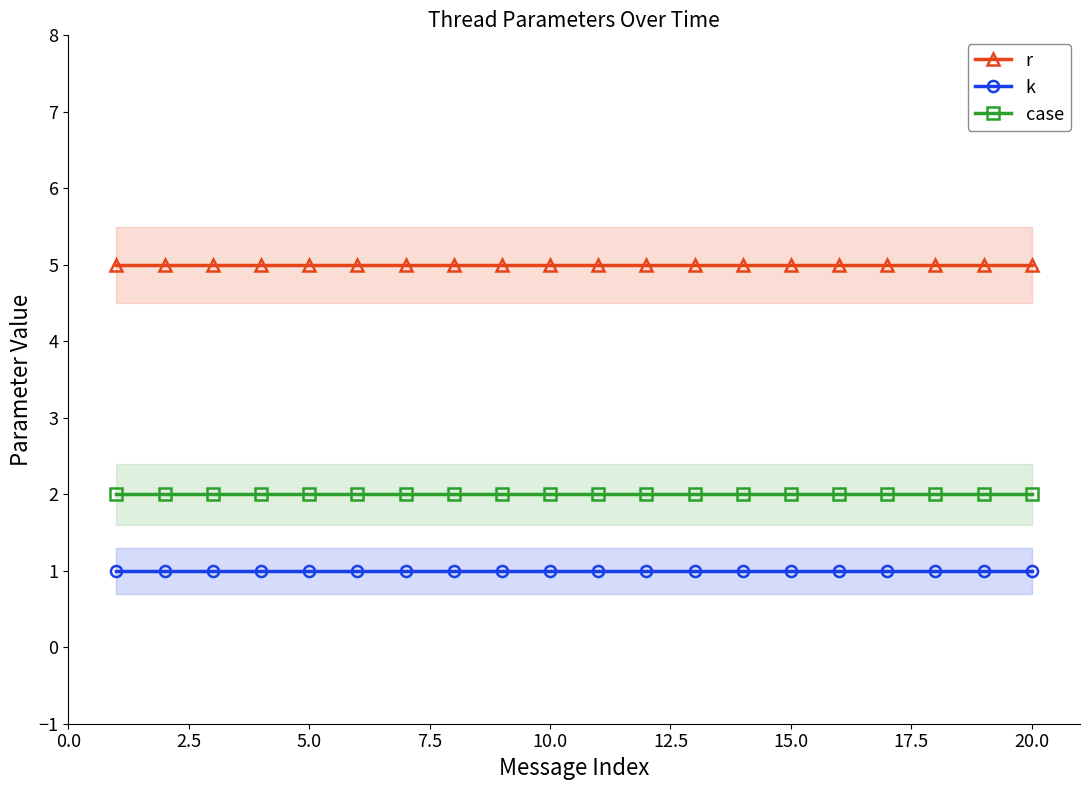

Does the chart display data point markers on the line(s)?

Yes